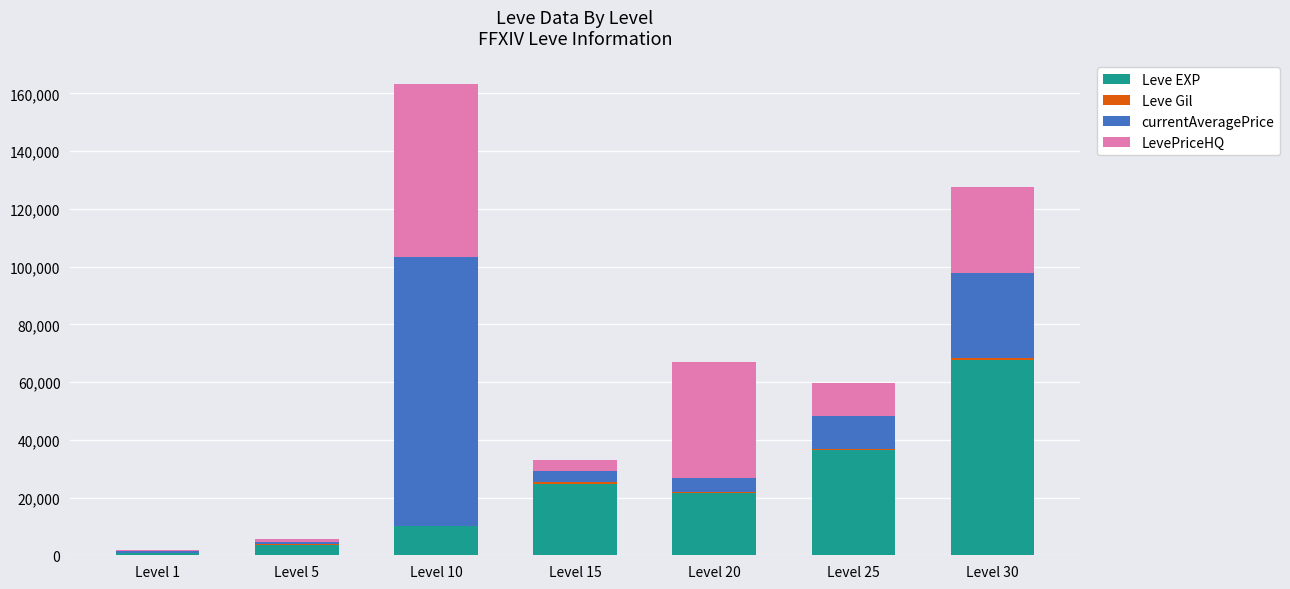

How many series are shown in this chart?

4